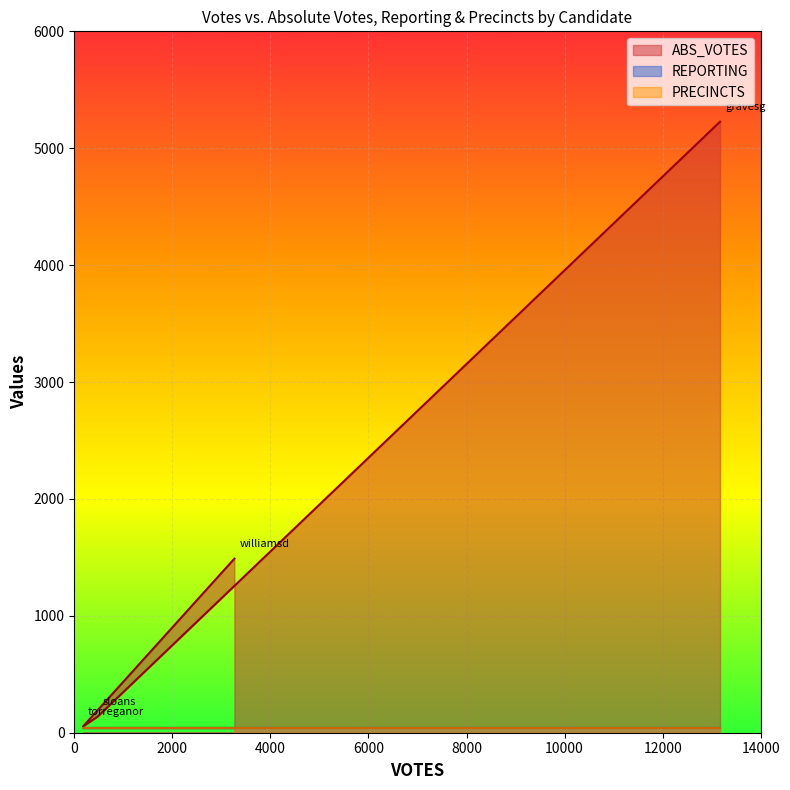

Read the REPORTING value at sloans.

37